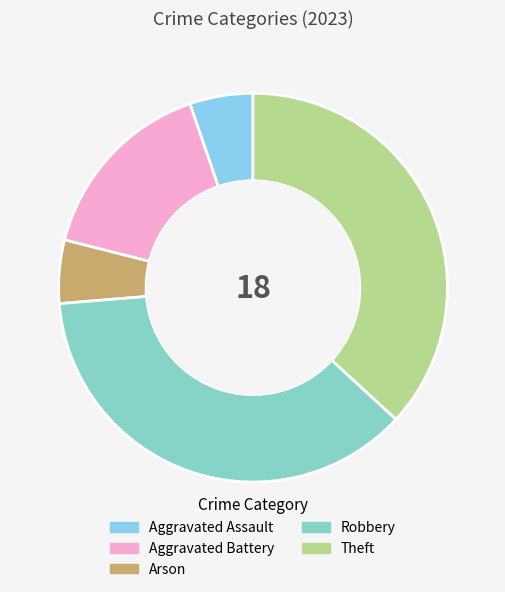

Does Theft represent more than half of the total?

No